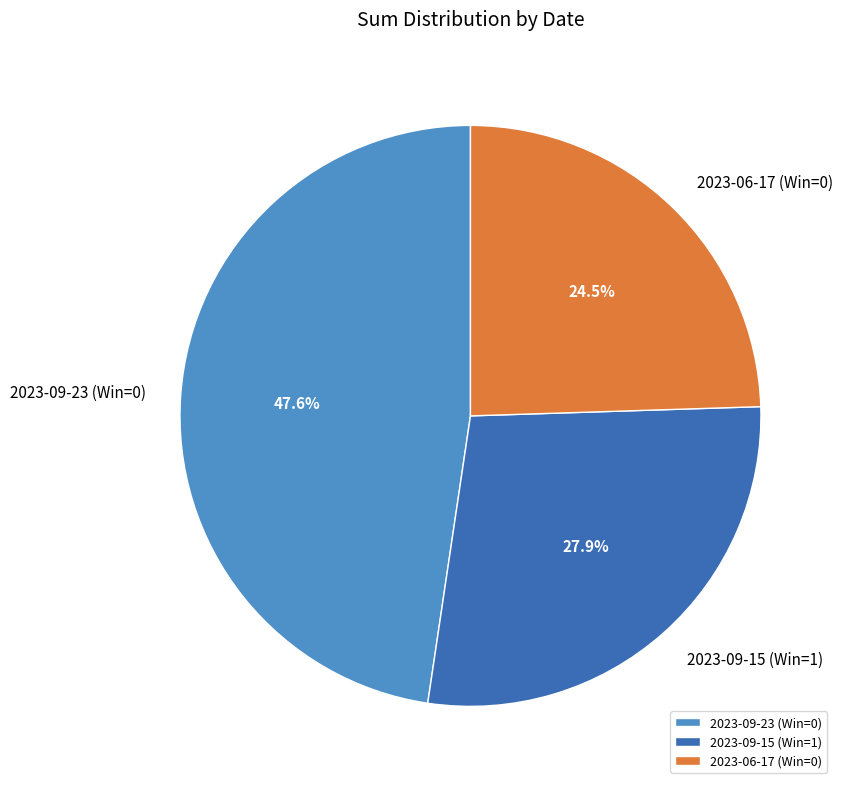

Approximately how many times larger is the value at 2023-09-23 (Win=0) compared to 2023-06-17 (Win=0)?

1.9